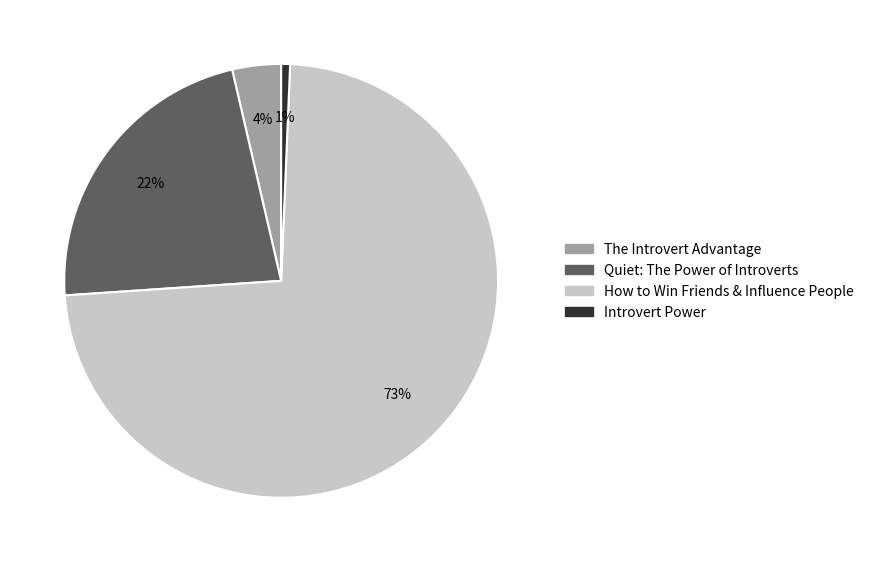

Which slice is the largest?

How to Win Friends & Influence People